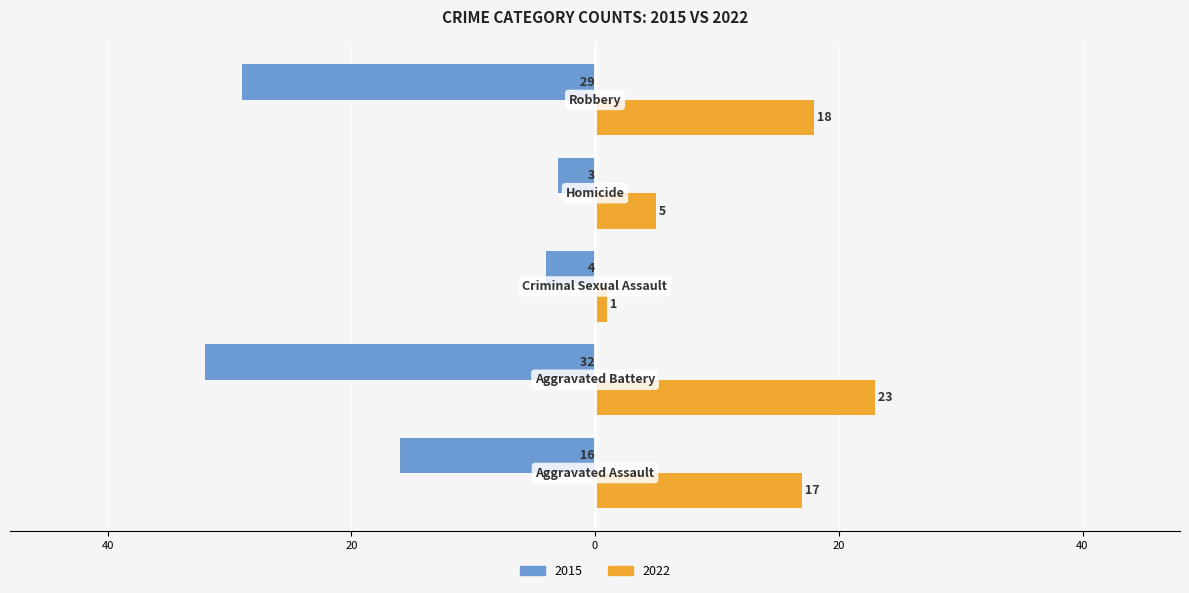

What are all the series names shown in the legend?

2015, 2022